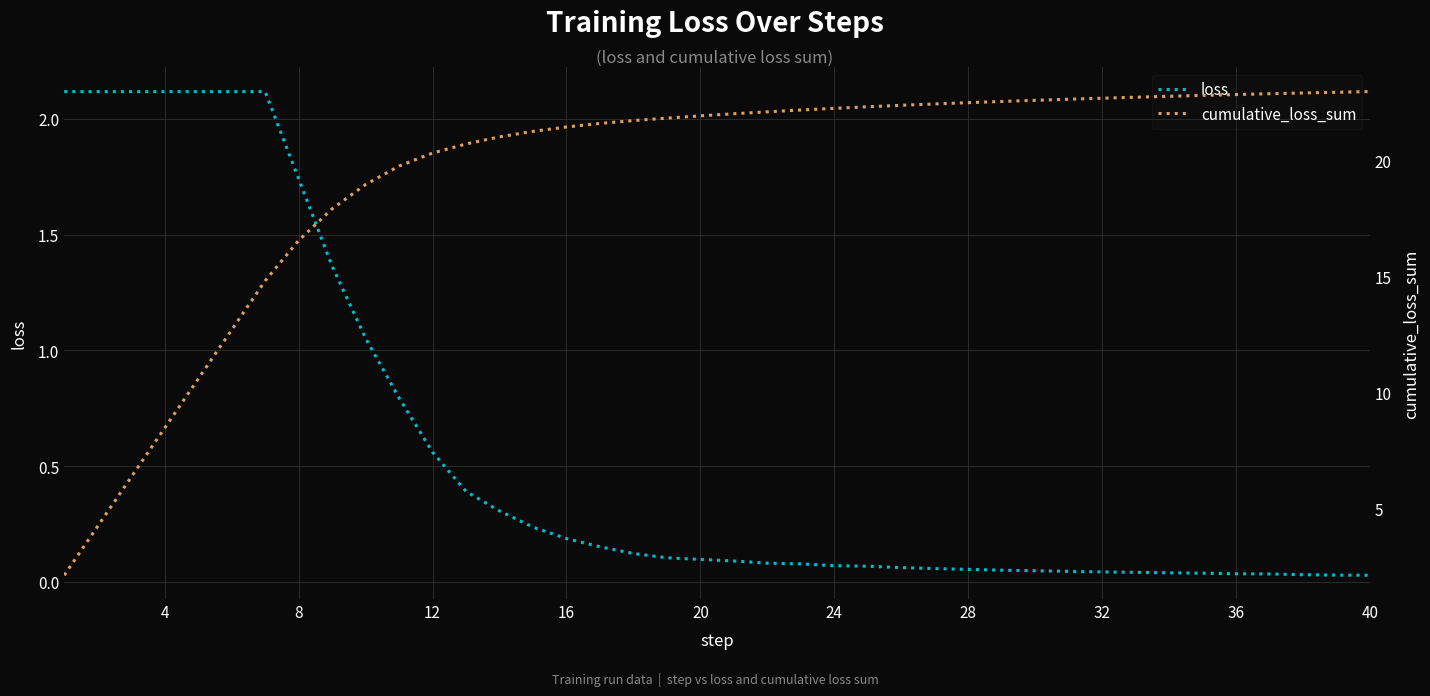

True or false: loss and cumulative_loss_sum intersect in this chart.

False